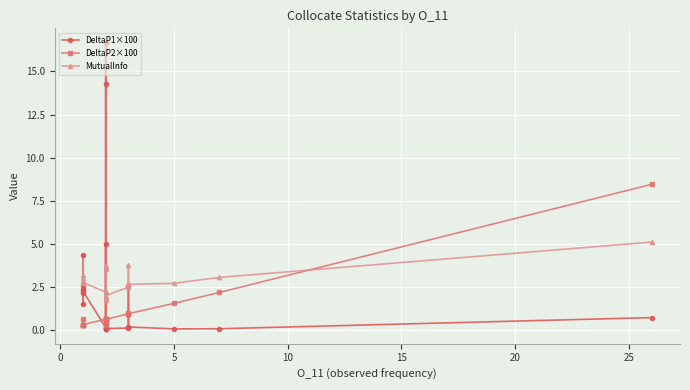

How many lines are shown in the chart?

3